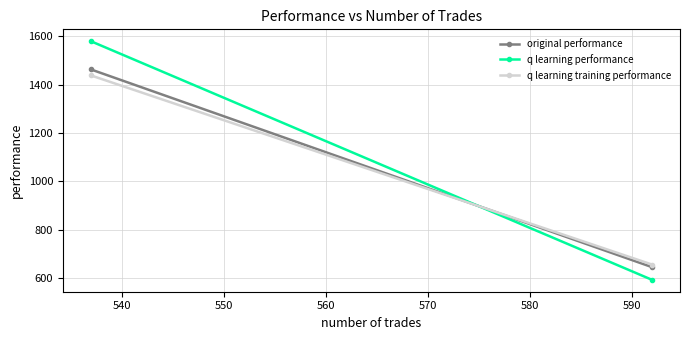

What is the smallest value displayed?

593.2